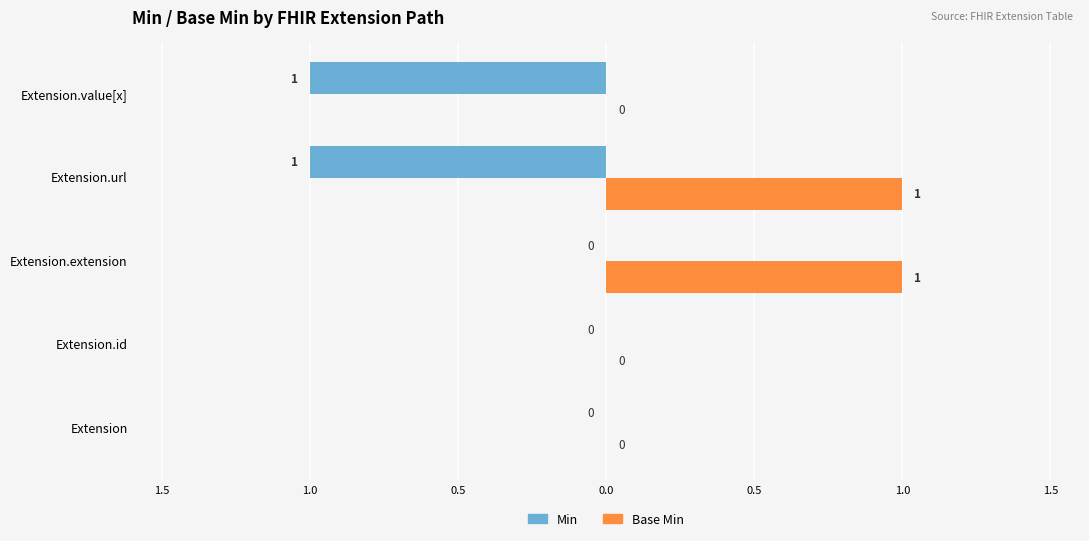

What are all the series names shown in the legend?

Min, Base Min